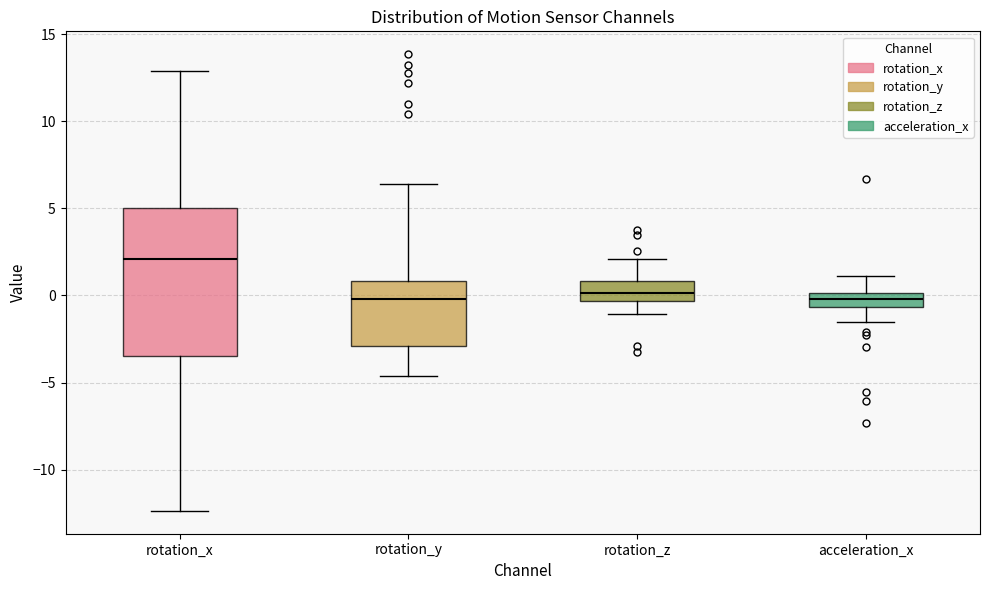

Reading left to right, transcribe this box plot: for each box, give where its median line is, the range the box spans, and where its two whiskers end, as read against the y-axis. The values are not printed on the chart, so give them approximately, as read against the axis.

rotation_x: median 2.0, box -3.5 to 5.0, whiskers -12.5 to 13.0
rotation_y: median 0.0, box -3.0 to 1.0, whiskers -4.5 to 6.5
rotation_z: median 0.0, box -0.5 to 1.0, whiskers -1.0 to 2.0
acceleration_x: median 0.0 (inside the box), box -0.5 to 0.0, whiskers -1.5 to 1.0